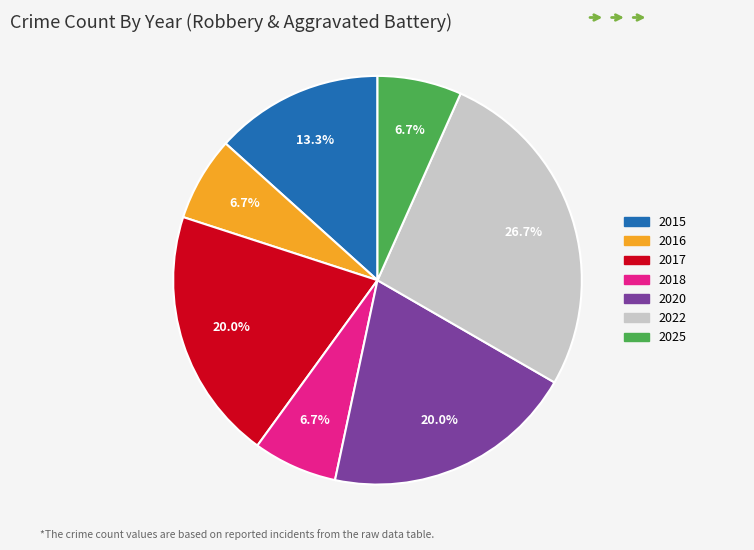

Count the number of slices in the pie.

7